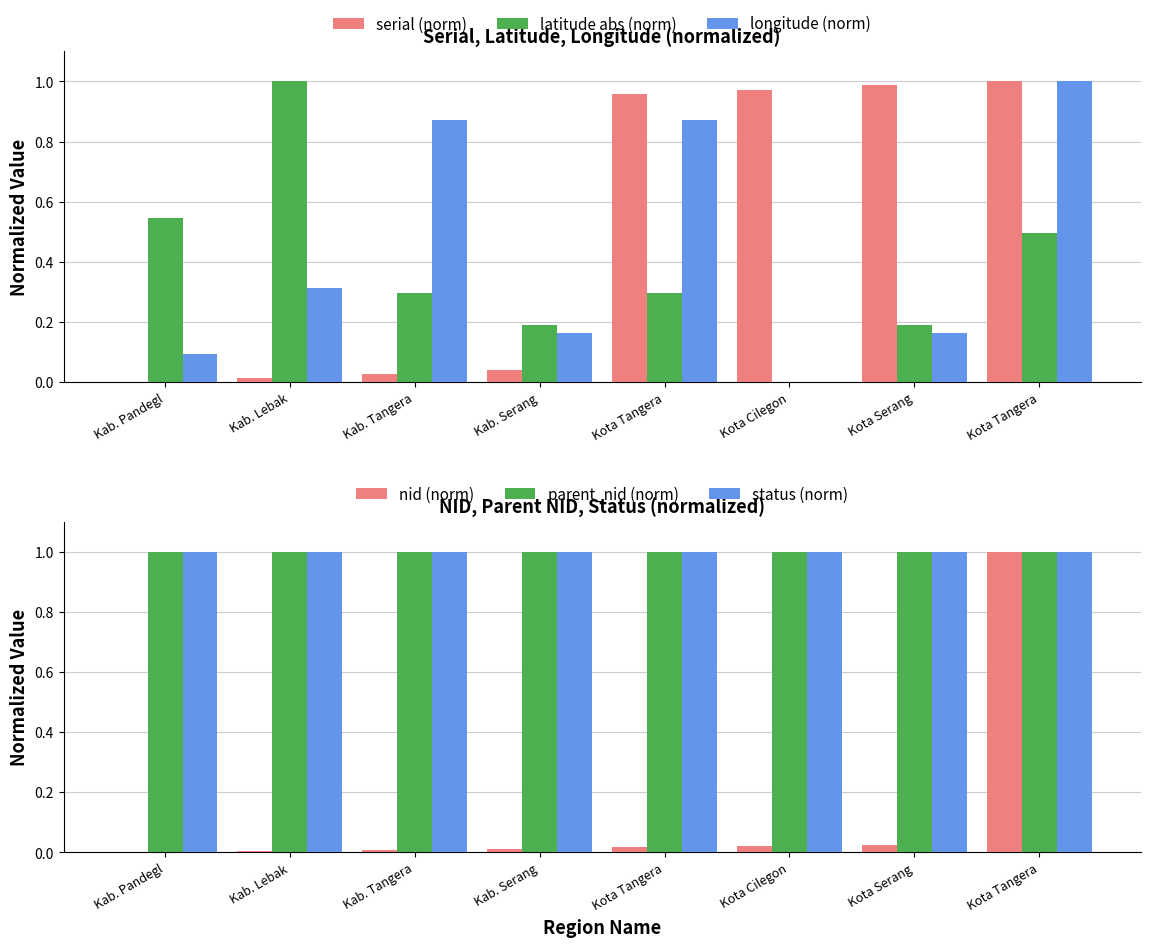

Which series changed the most between Kab. Serang and Kota Cilegon?

serial (norm)